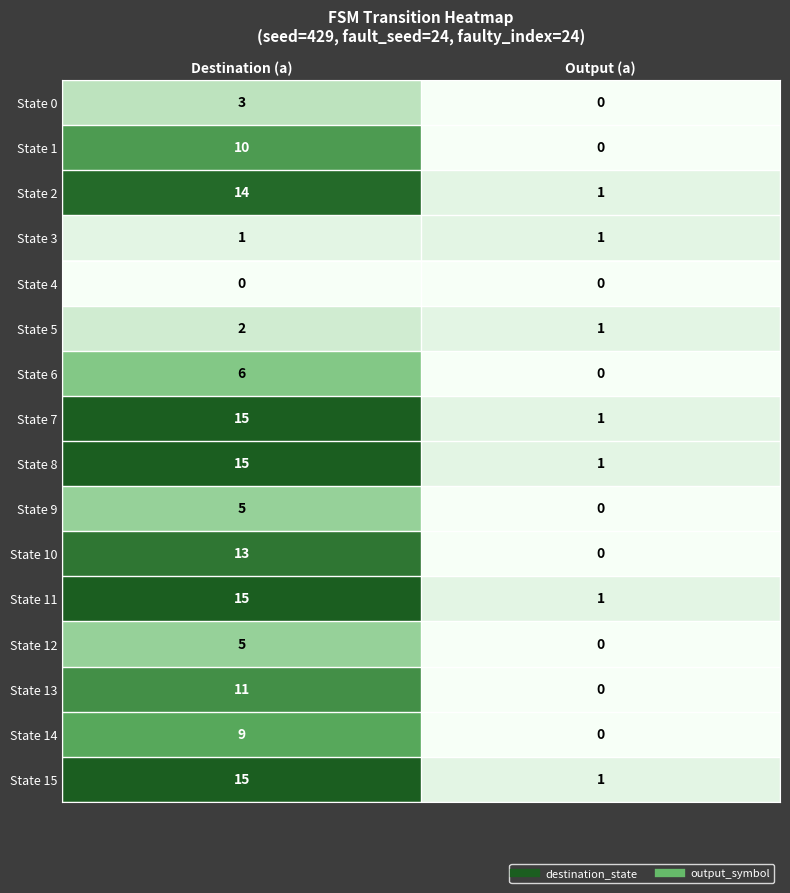

At which label does State 5 reach its minimum?

Output (a)